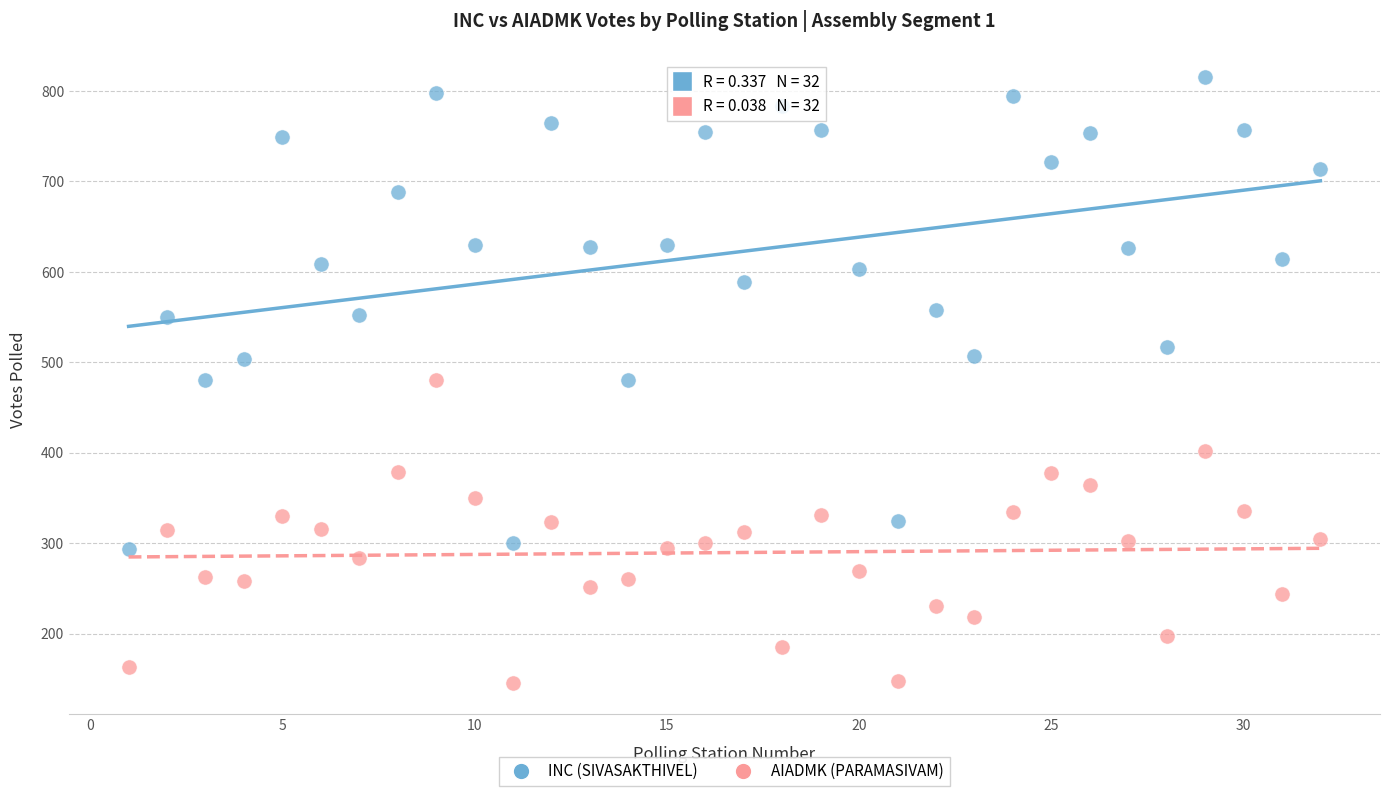

Which series contains the lowest Y value?

AIADMK (PARAMASIVAM)